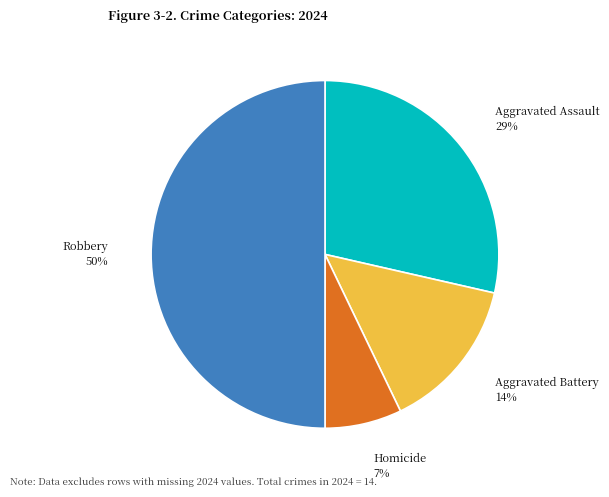

How many slices are in this pie chart?

4